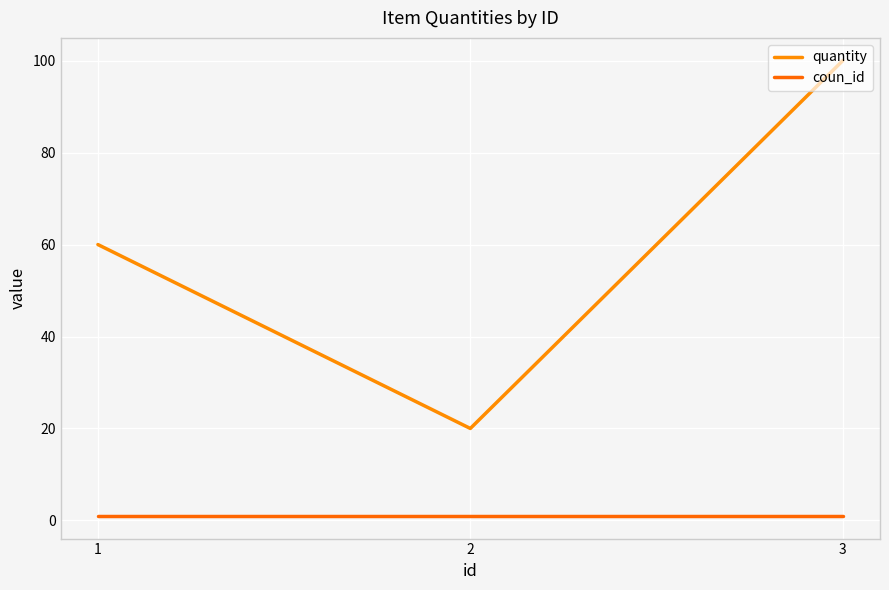

What is the value of the coun_id point at the 2nd from the left?

1